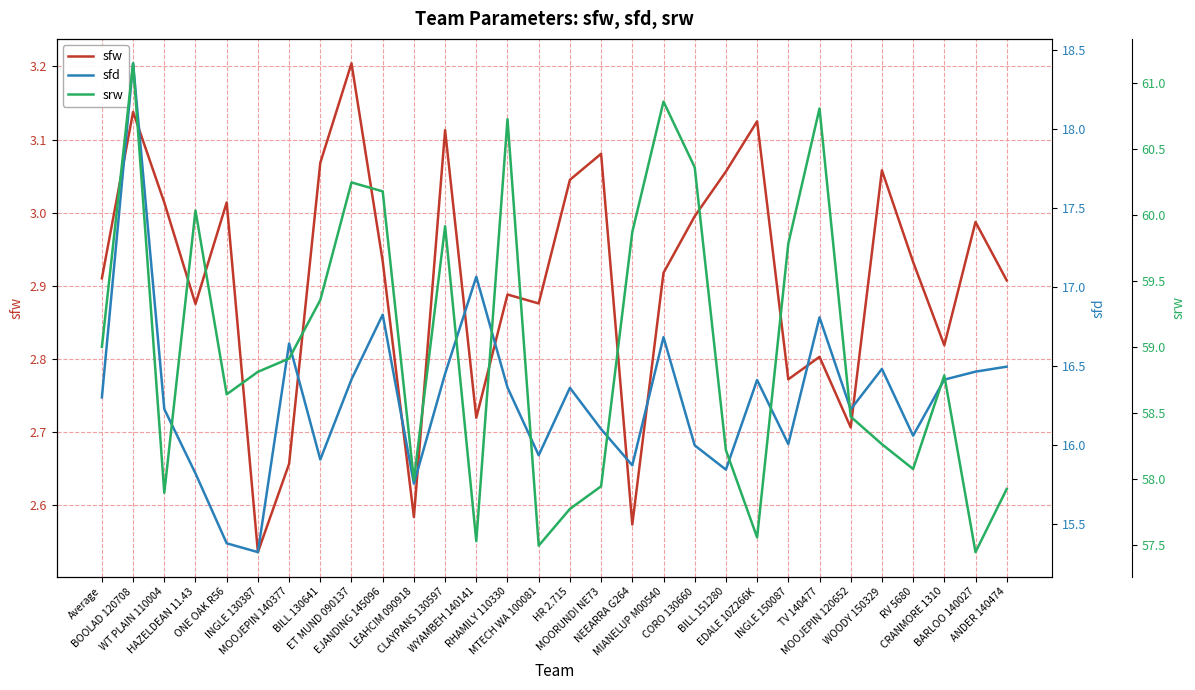

Is it true that srw equals 93.9 at MTECH WA 100081?

False